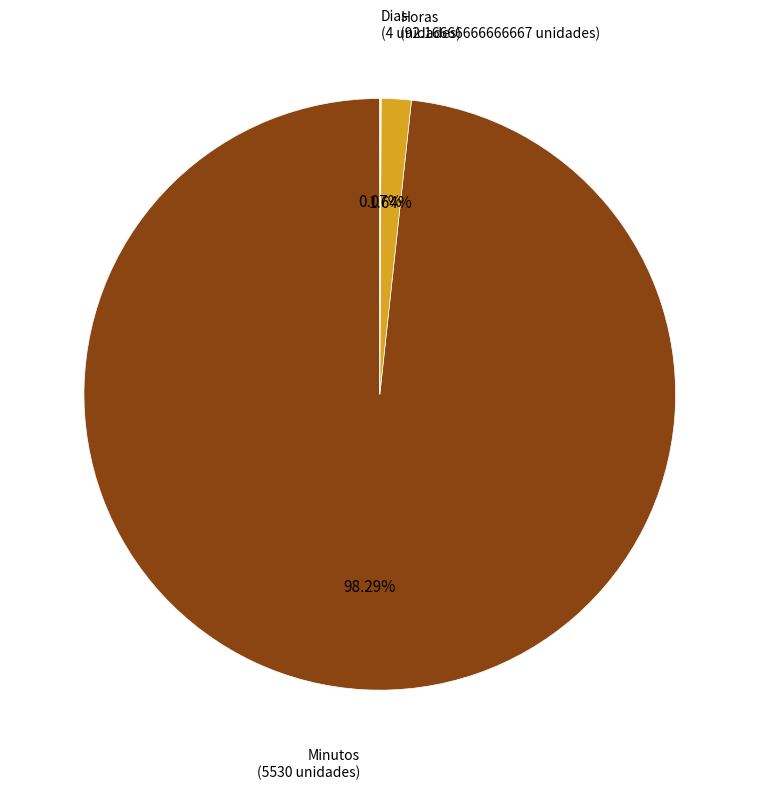

What is the largest slice in the pie chart?

Minutos